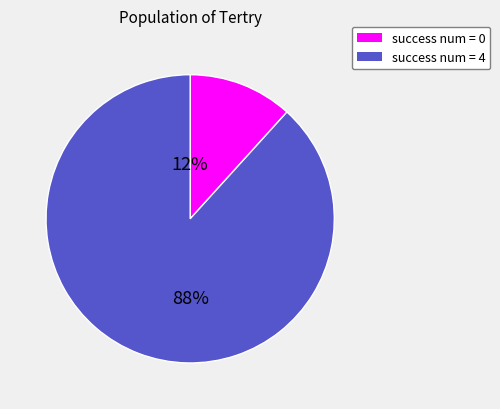

To the nearest percent, what is the average slice percentage?

50%